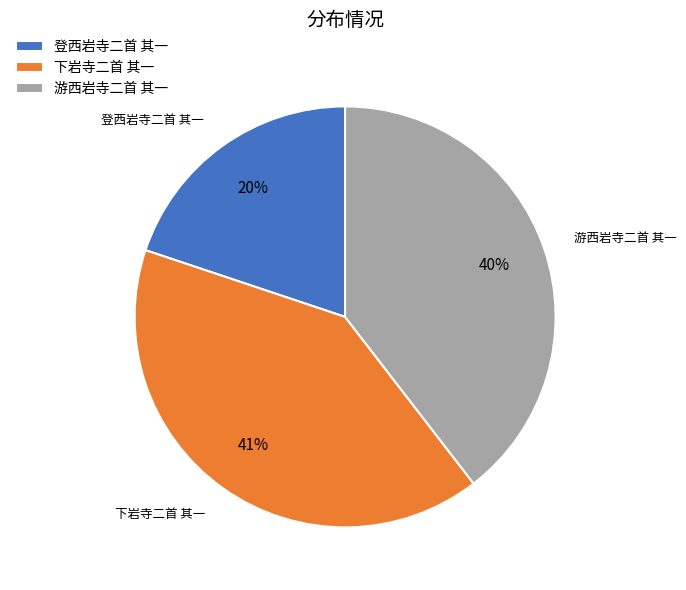

To the nearest percent, what percentage of the pie is 游西岩寺二首 其一?

40%